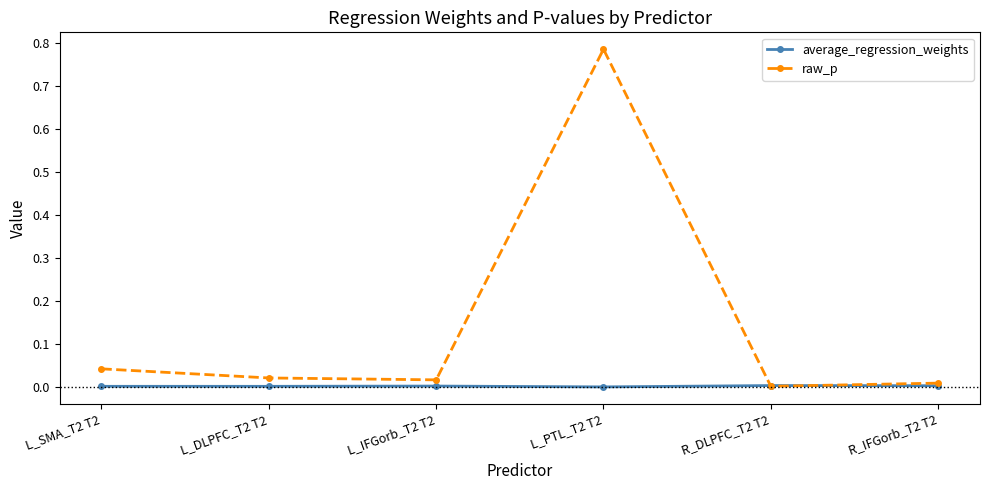

What is the label of the 4th point from the right?

L_IFGorb_T2 T2